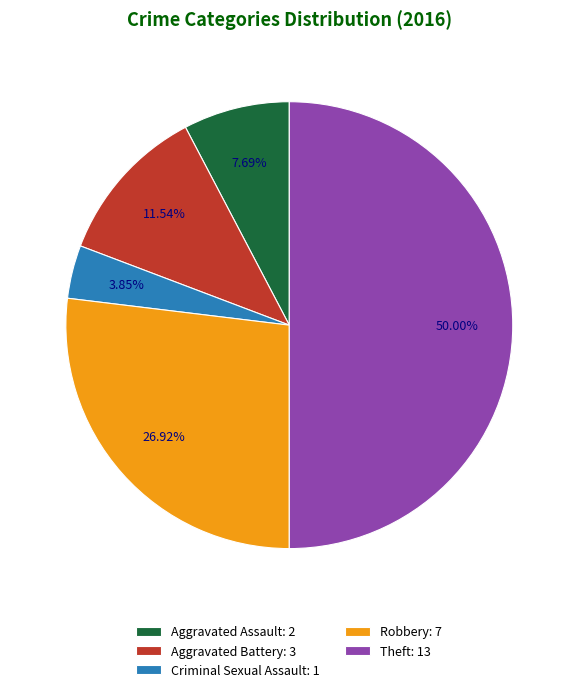

Does Aggravated Battery represent more than half of the total?

No